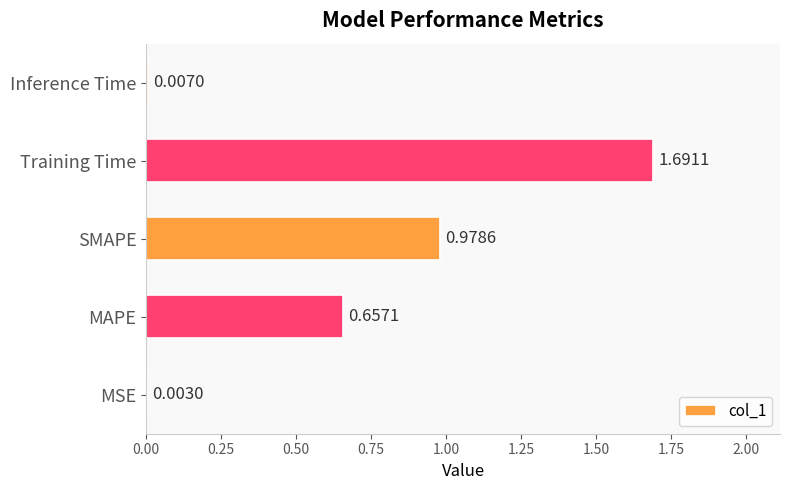

At which category does the chart reach its peak across all series?

Training Time